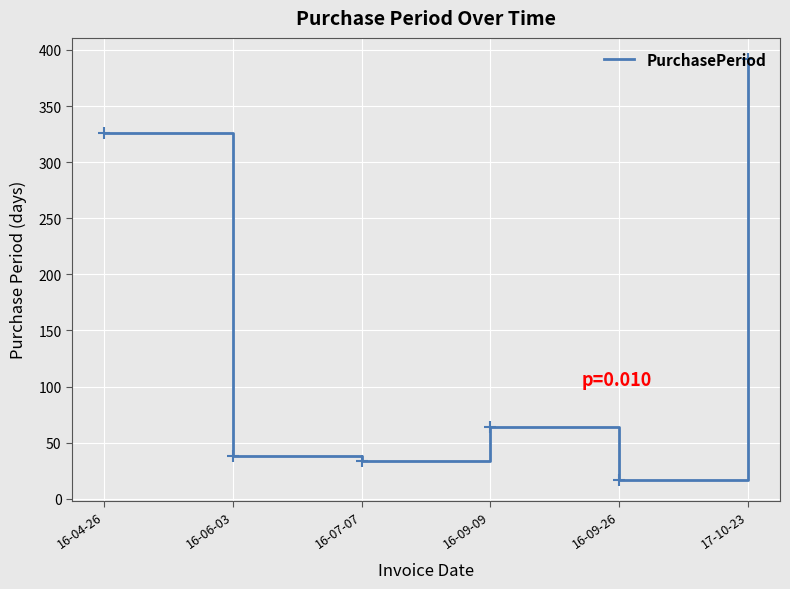

Between 16-07-07 and 16-06-03, which is larger?

16-06-03